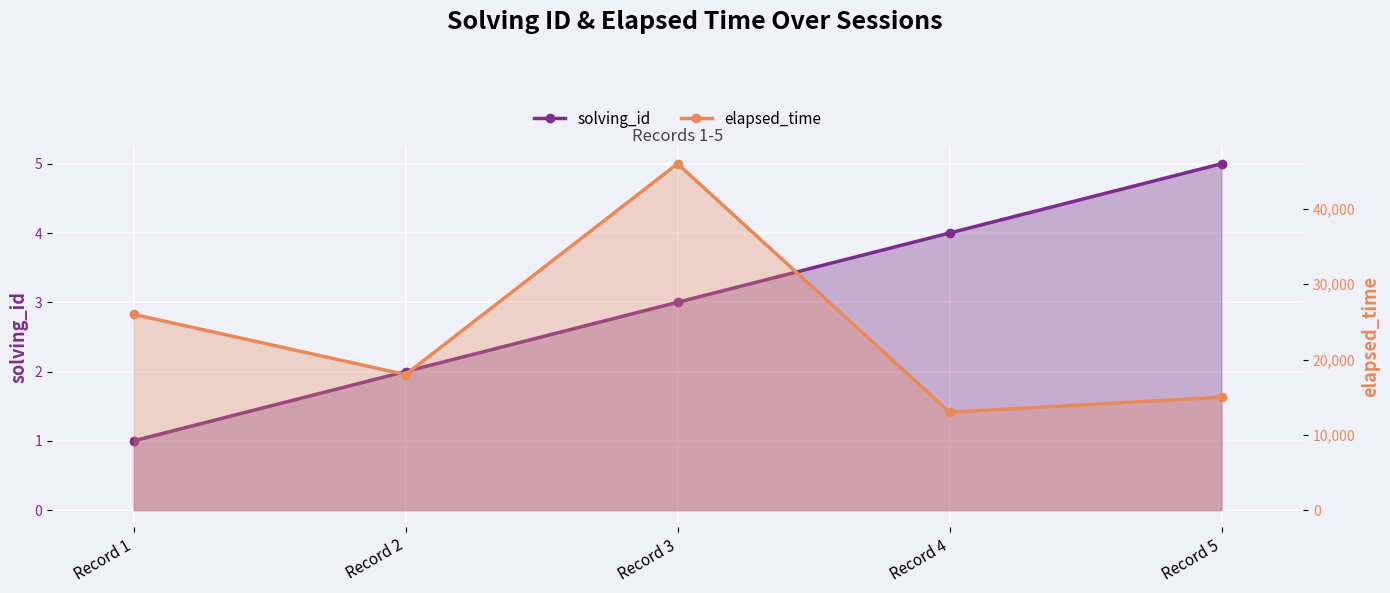

At which category is the sum across all series the highest?

Record 3